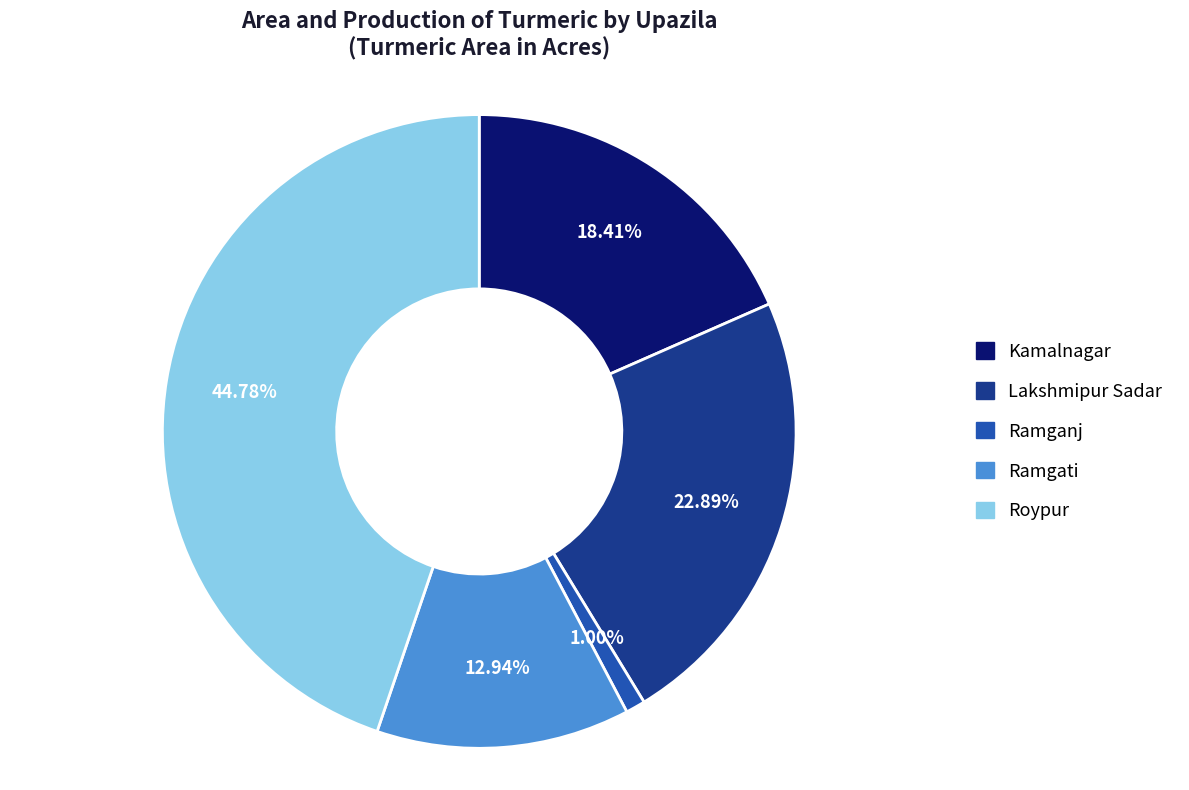

How many slices are in this pie chart?

5